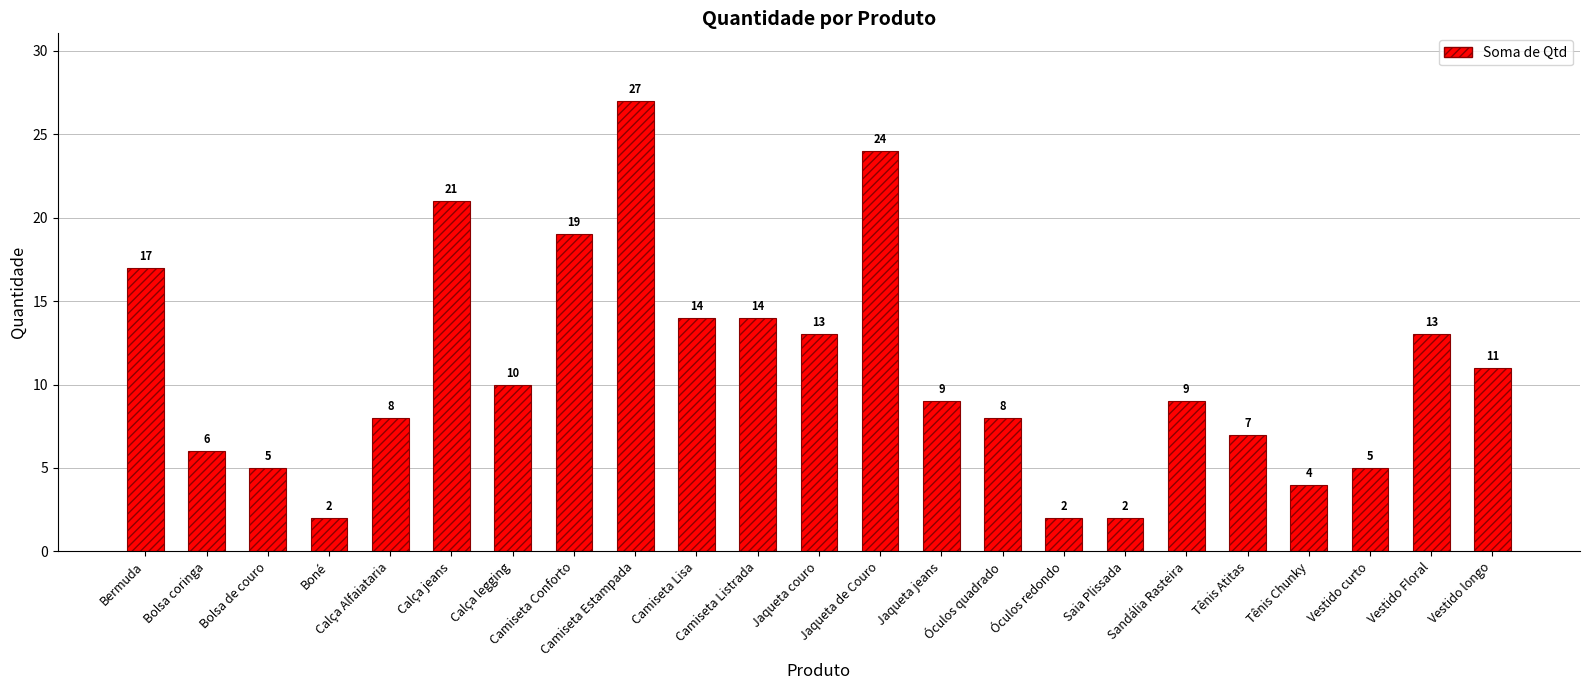

At which label does the data first exceed 9?

Bermuda